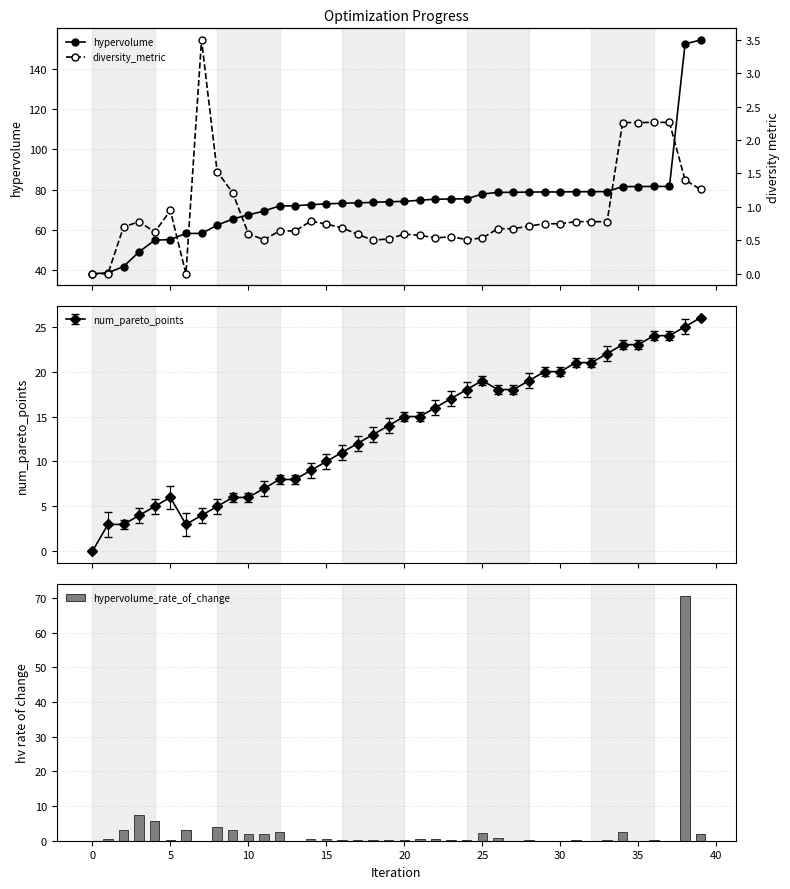

How many data points does each series have?

40